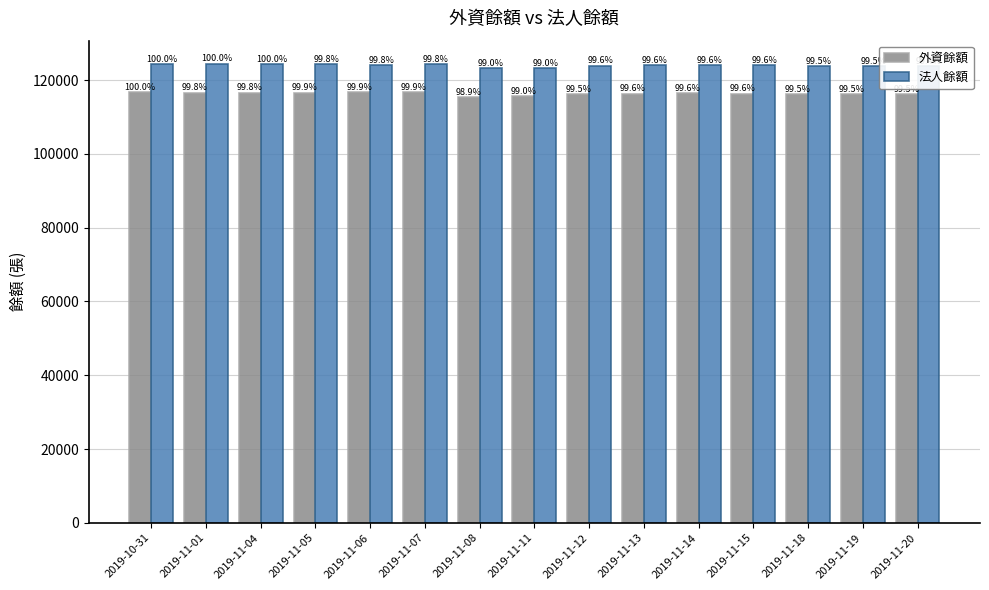

Rank the series by their average value, from highest to lowest.

法人餘額, 外資餘額